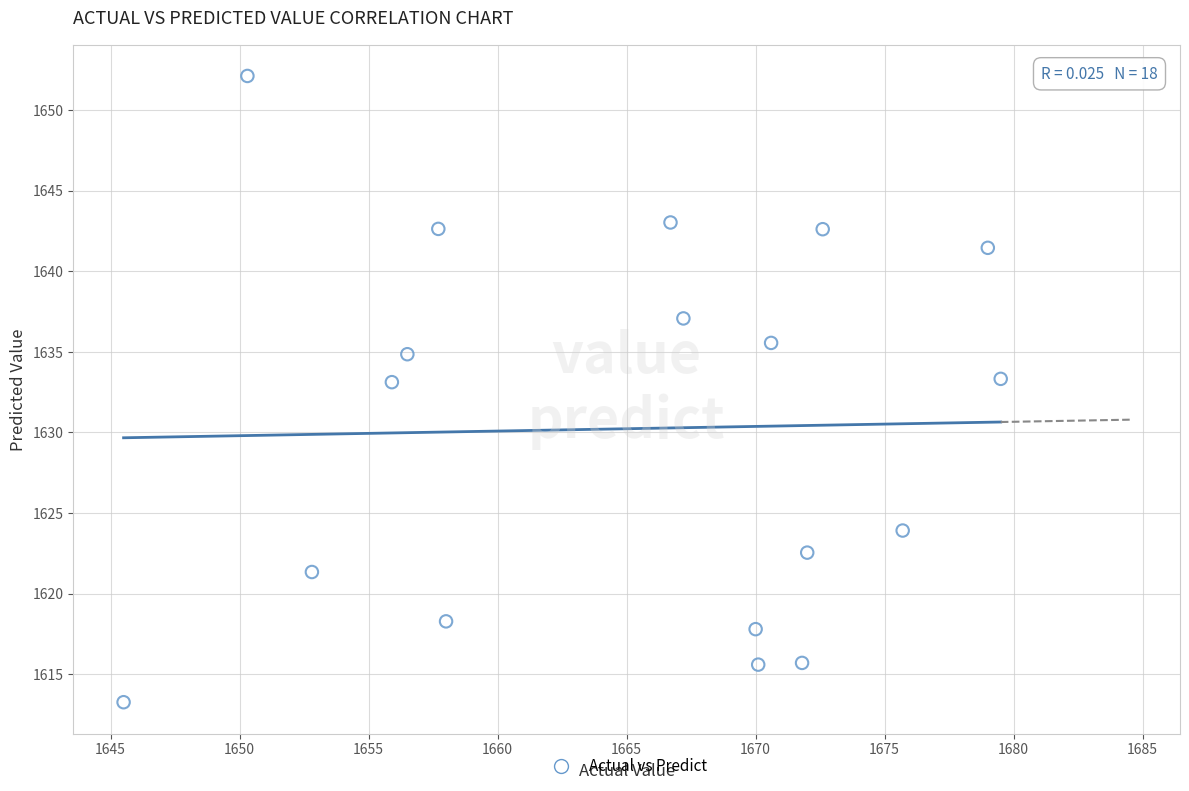

What is the range of X values (max minus min)?

34.0